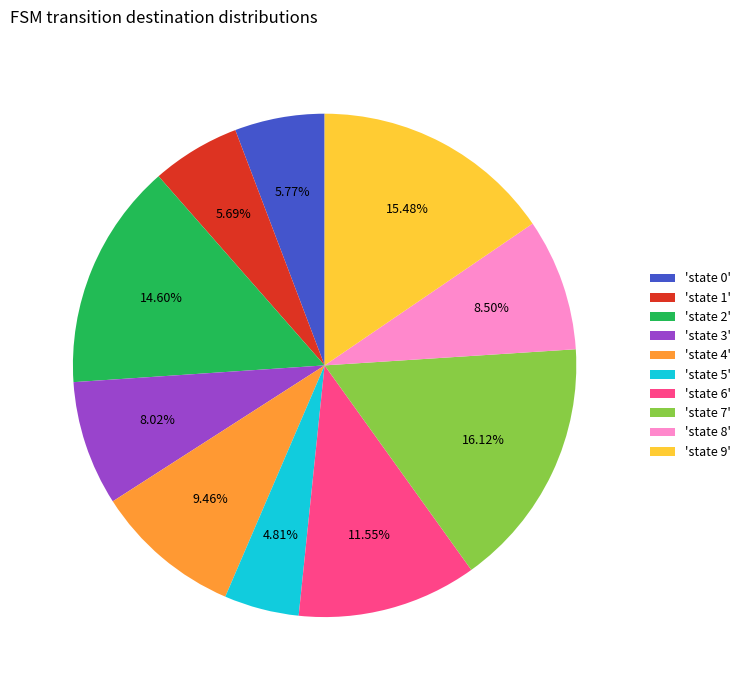

Approximately how many times larger is the value at 'state 9' compared to 'state 8'?

1.8